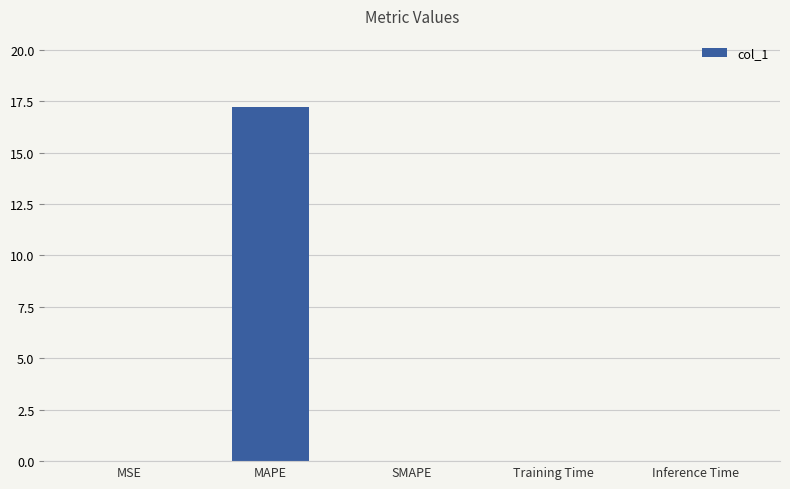

Which category has the highest value across all series?

MAPE